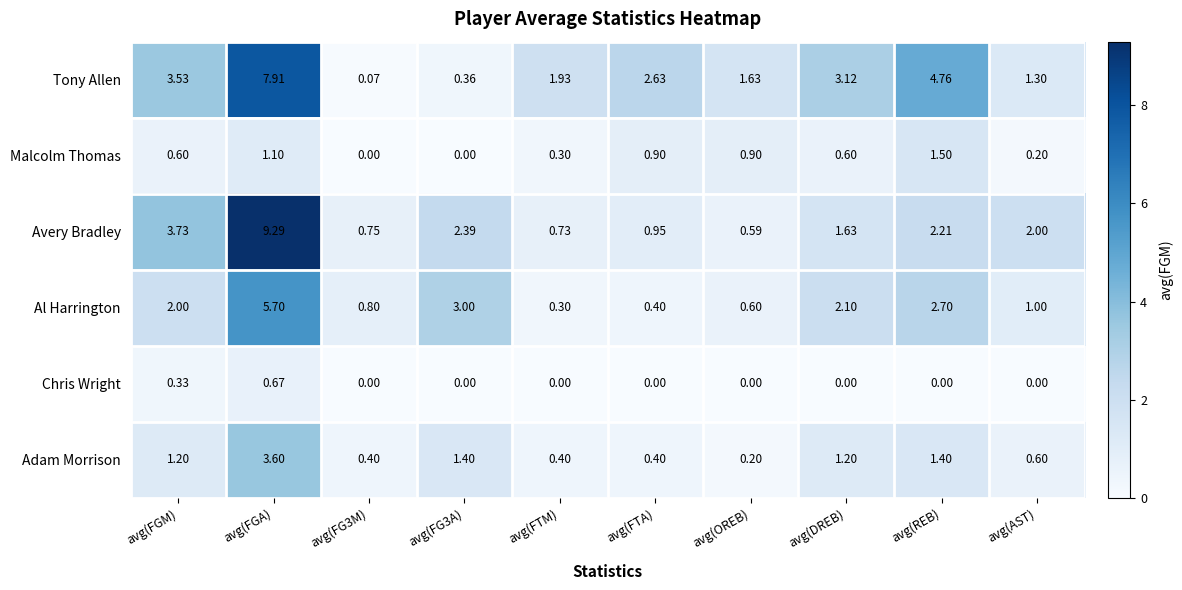

Is the value of Chris Wright at avg(FTM) greater than the value of Malcolm Thomas at avg(FGA)?

No